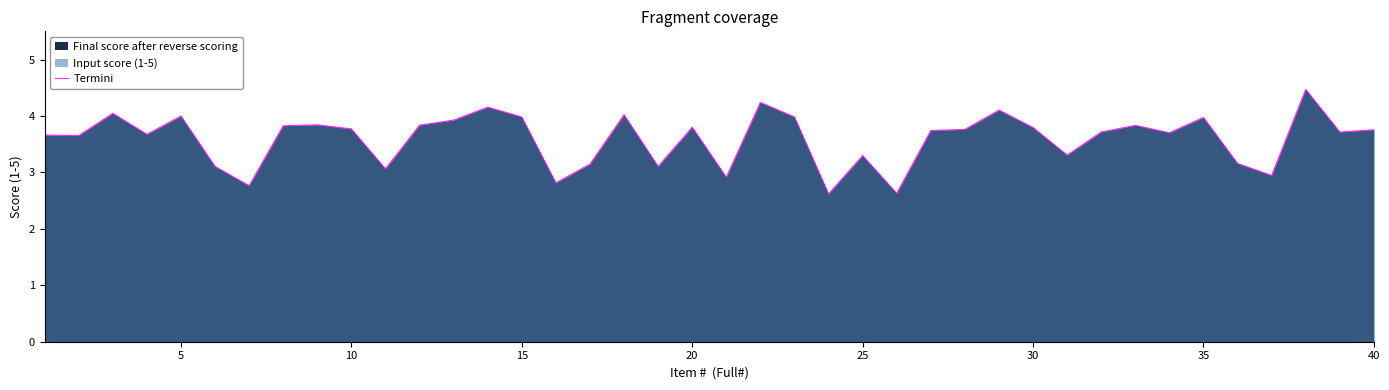

What is the minimum value shown in the chart?

2.6